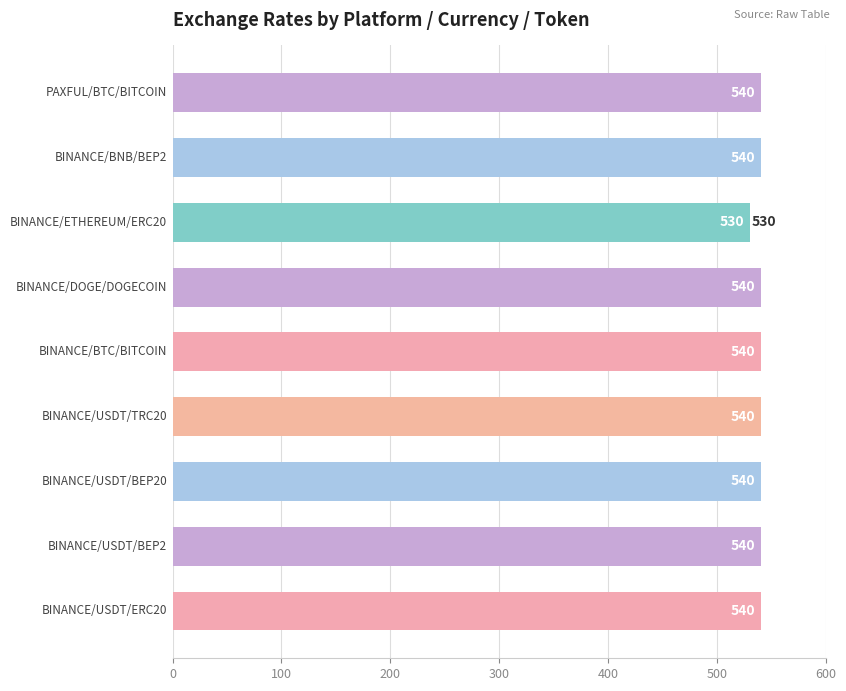

Does the chart contain stacked bars?

No